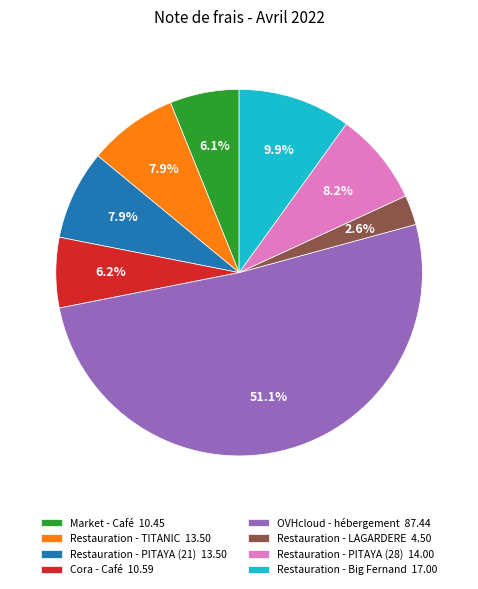

True or false: Restauration - PITAYA (21) accounts for 20% of the total.

False